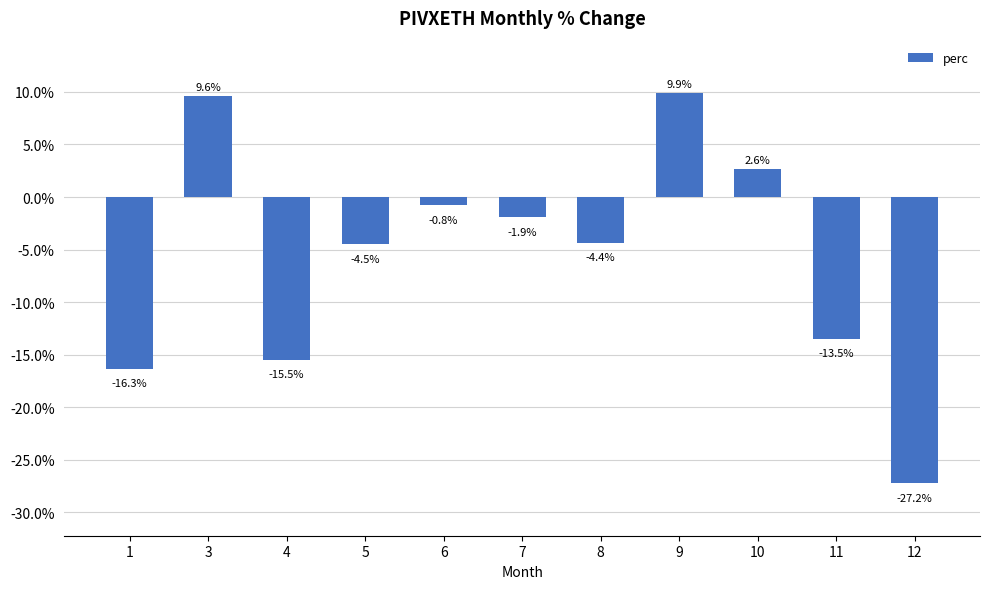

The value at 1 is -16.3. True or false?

True